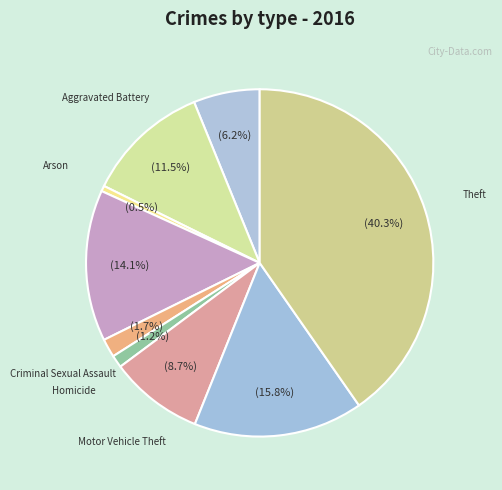

How many segments does this pie chart have?

9